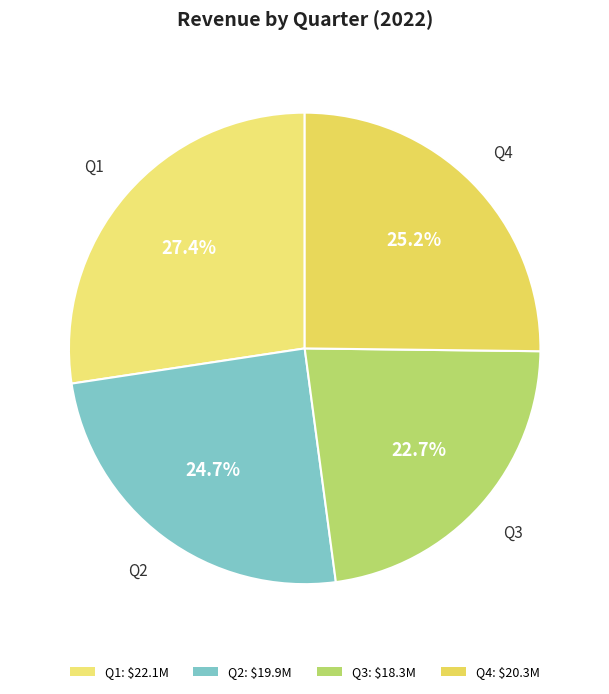

Does Q3 account for over 50% of the chart?

No